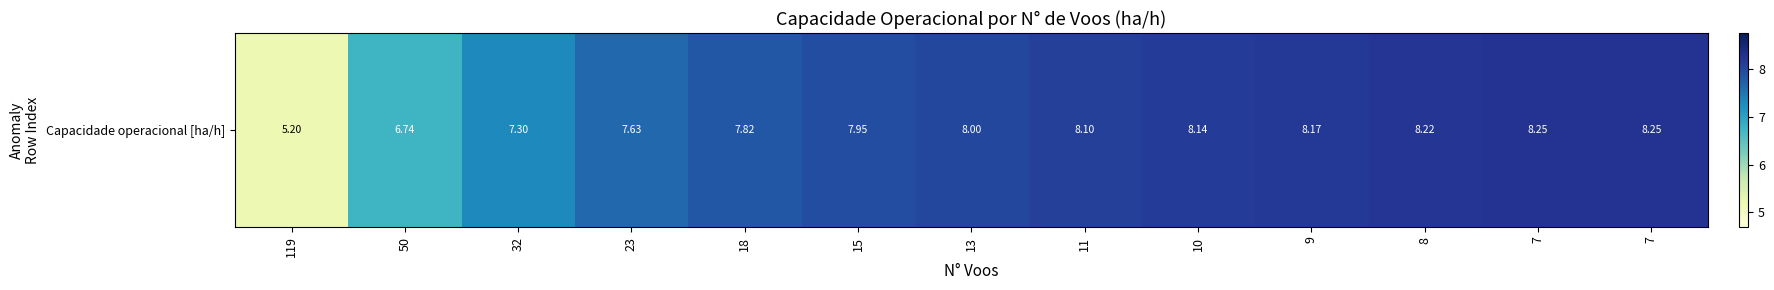

At which label does the data first exceed 8?

13